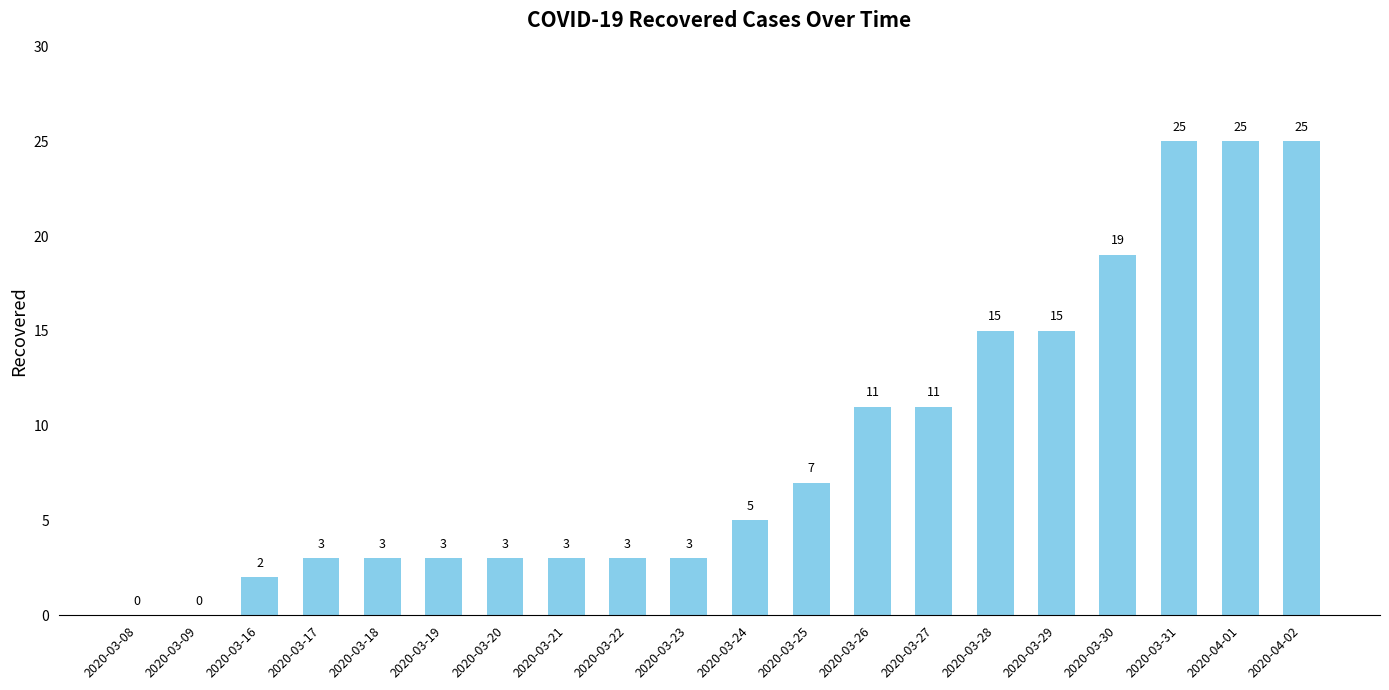

How many values are above zero?

18